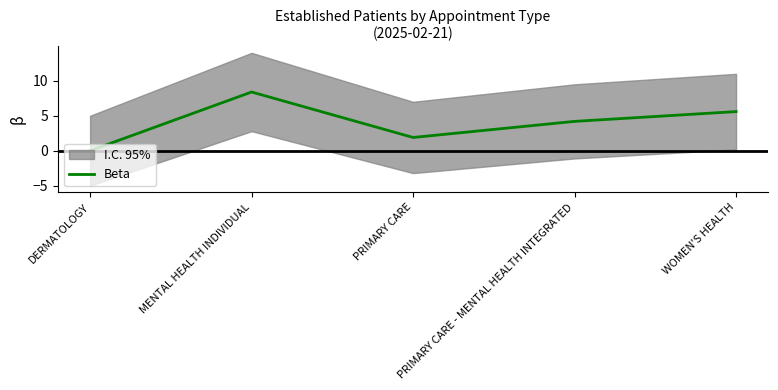

What is the label of the 4th point from the right?

MENTAL HEALTH INDIVIDUAL